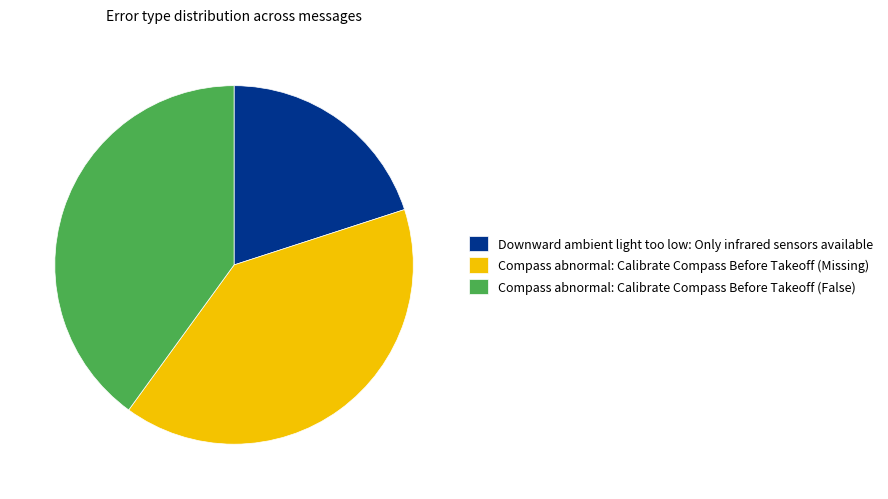

Which slice is the smallest?

Downward ambient light too low: Only infrared sensors available